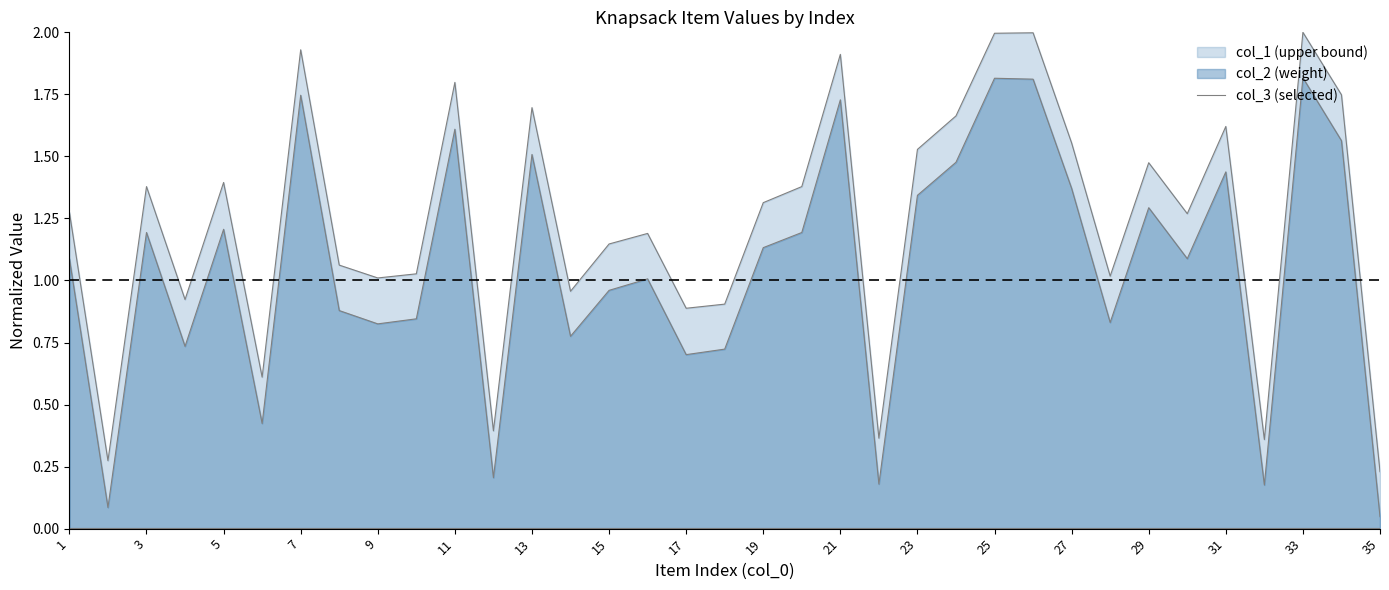

Which category has the lowest value in the col_2 series?

35